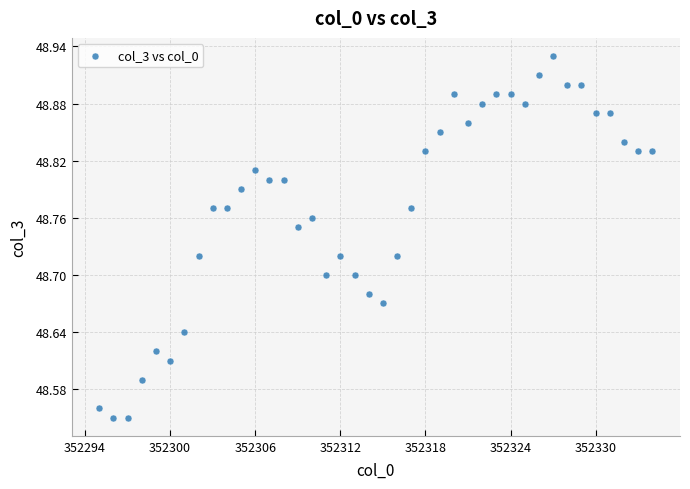

What is the range of Y values (max minus min)?

0.4